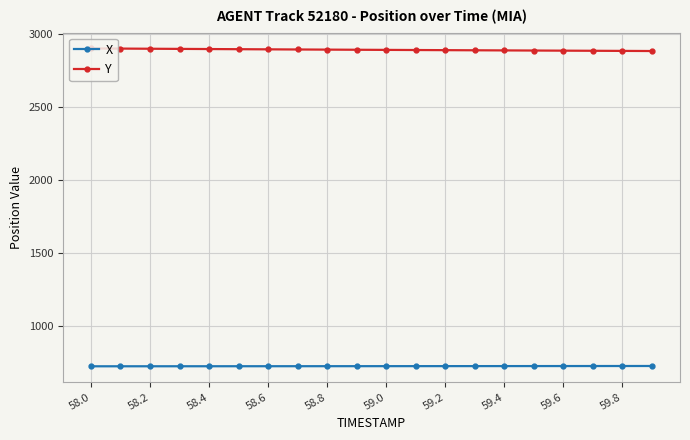

At how many categories does at least one series exceed 2530?

20